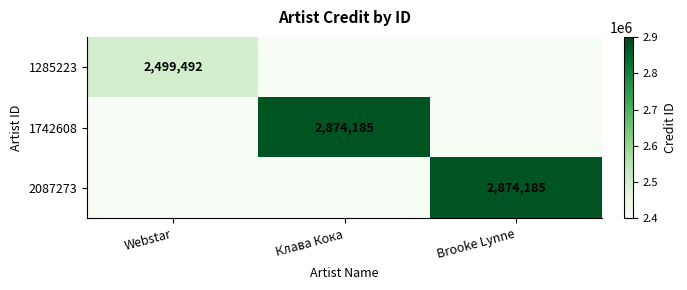

Is the value of 2087273 at Brooke Lynne greater than the value of 1285223 at Webstar?

Yes